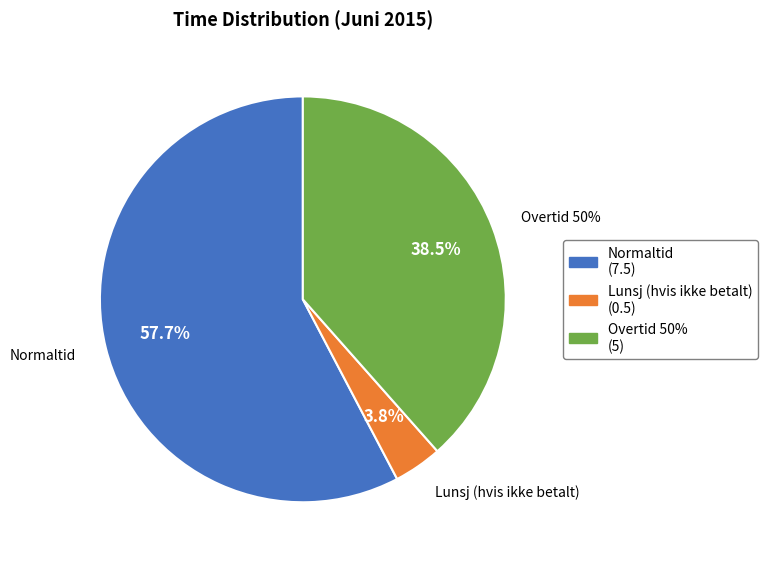

How many segments does this pie chart have?

3